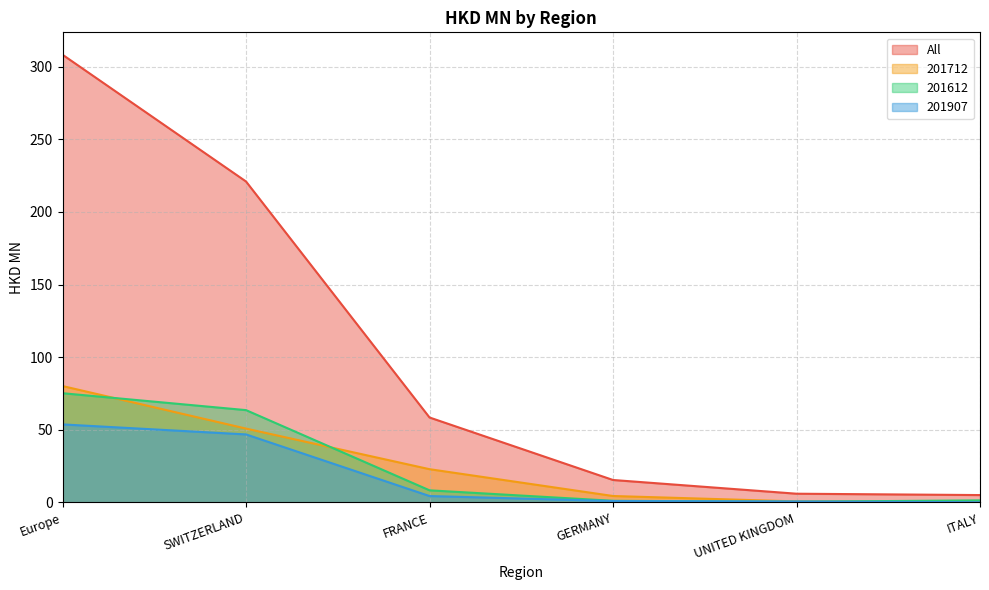

Which has a higher value, Europe or UNITED KINGDOM?

Europe